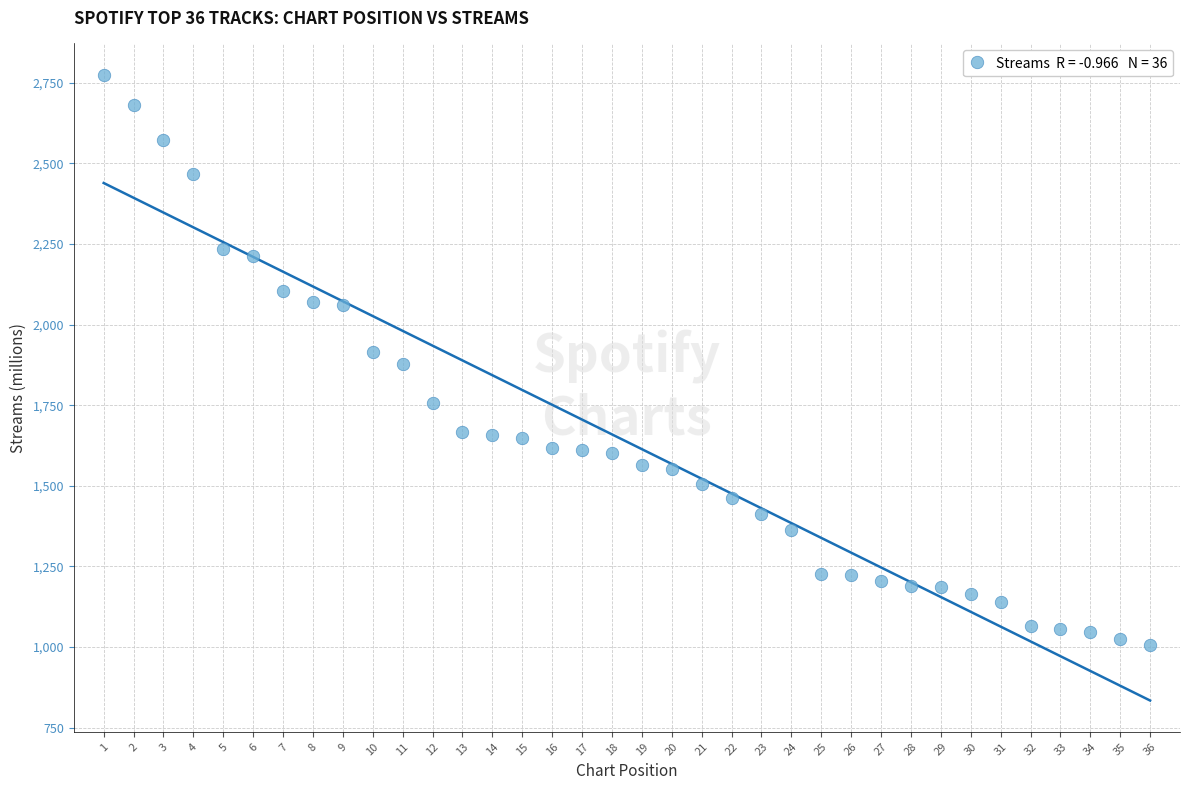

What is the range of X values (max minus min)?

35